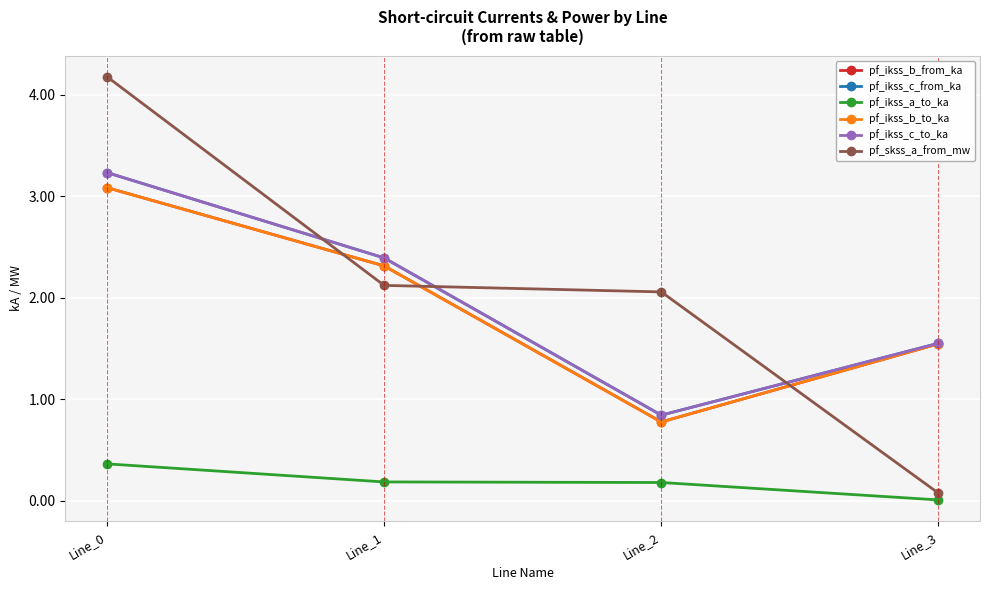

True or false: pf_ikss_b_from_ka and pf_ikss_c_to_ka intersect in this chart.

False